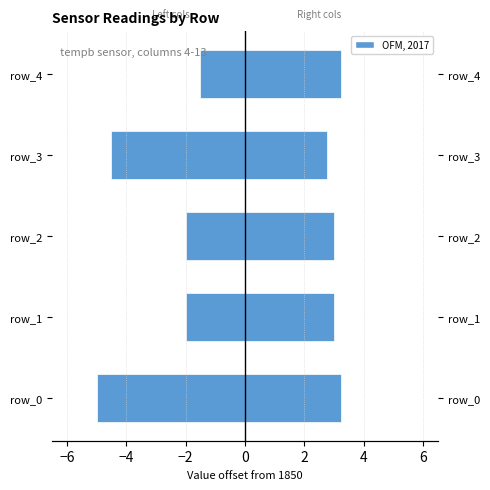

How many data points does each series have?

5